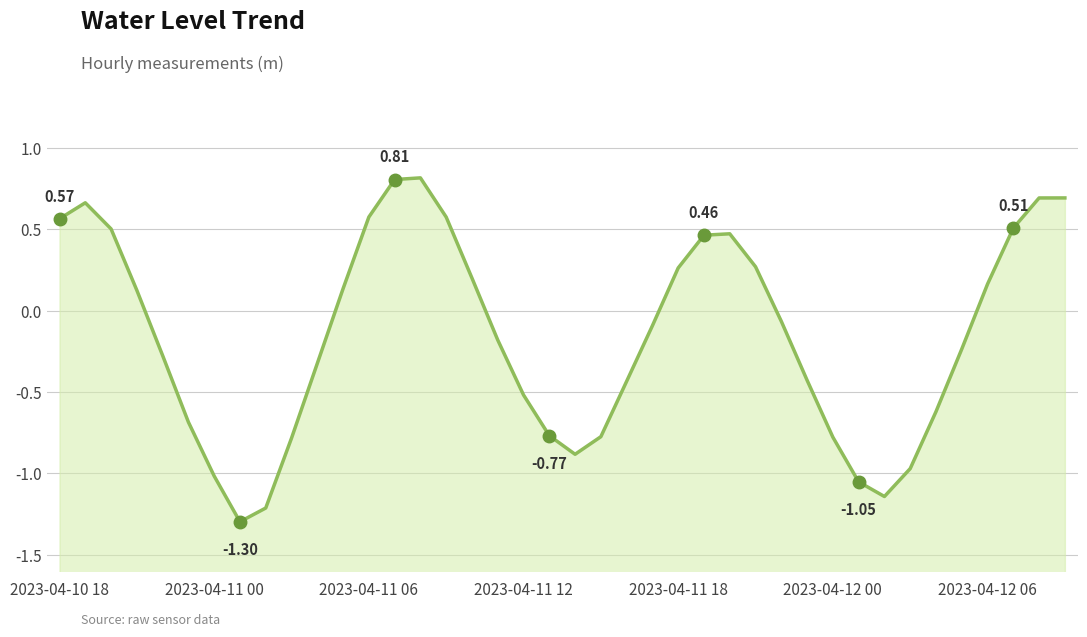

What is the sum of all values?

-6.0